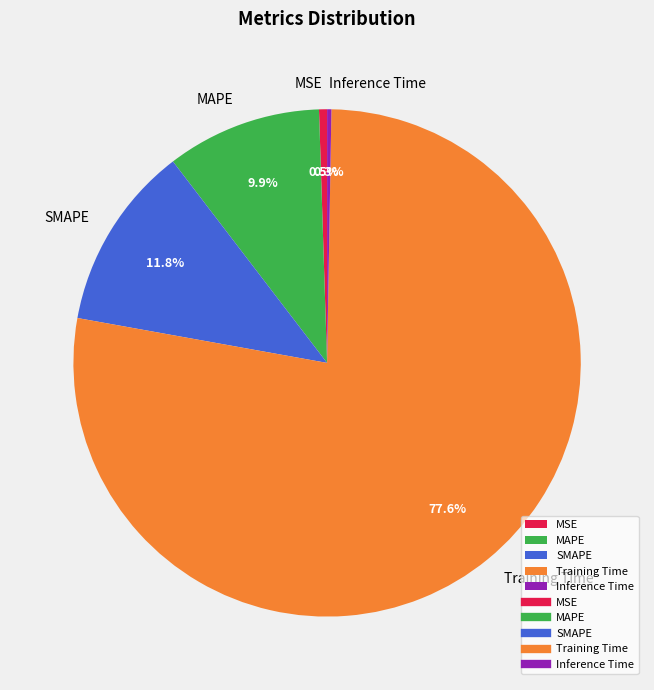

Between SMAPE and Training Time, which is larger?

Training Time